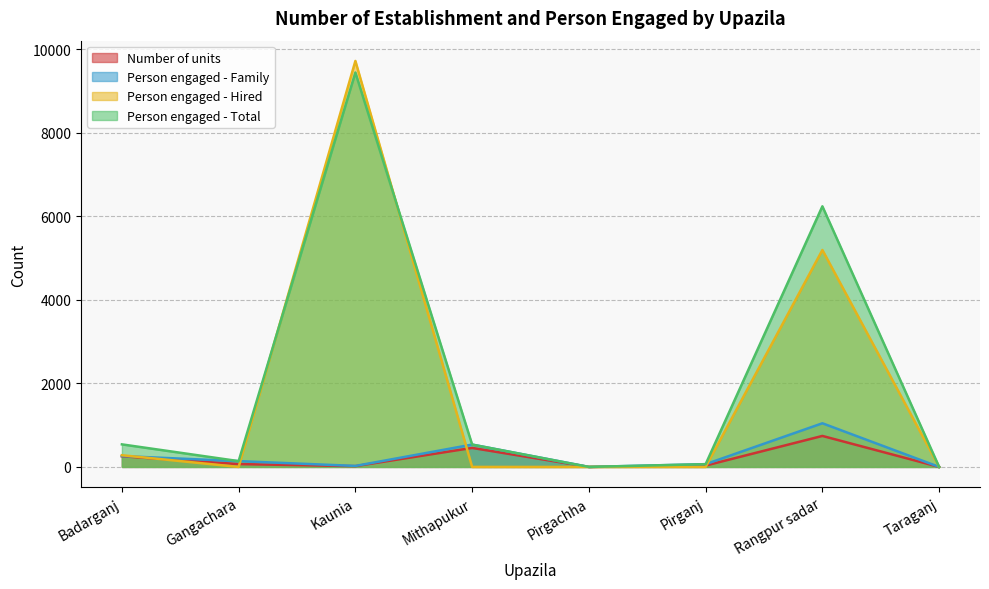

True or false: Number of units and Person engaged - Total intersect in this chart.

False